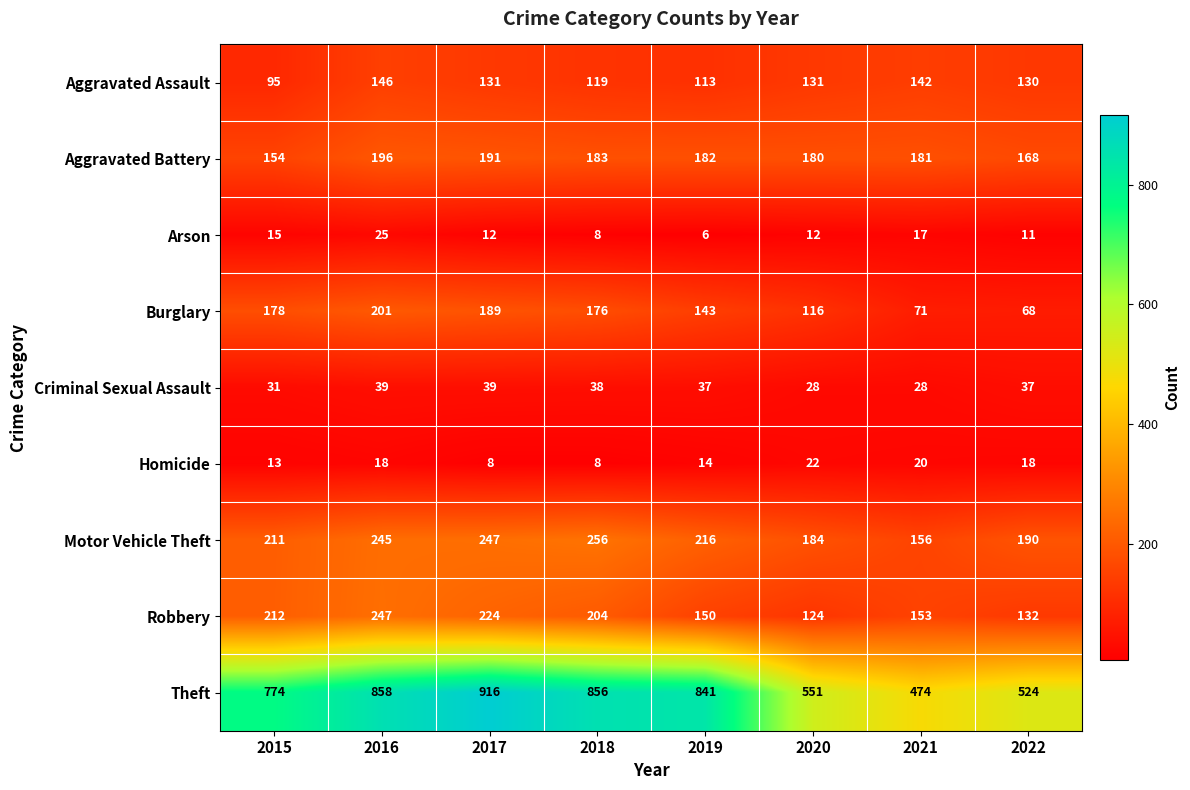

What is the greatest value displayed?

916